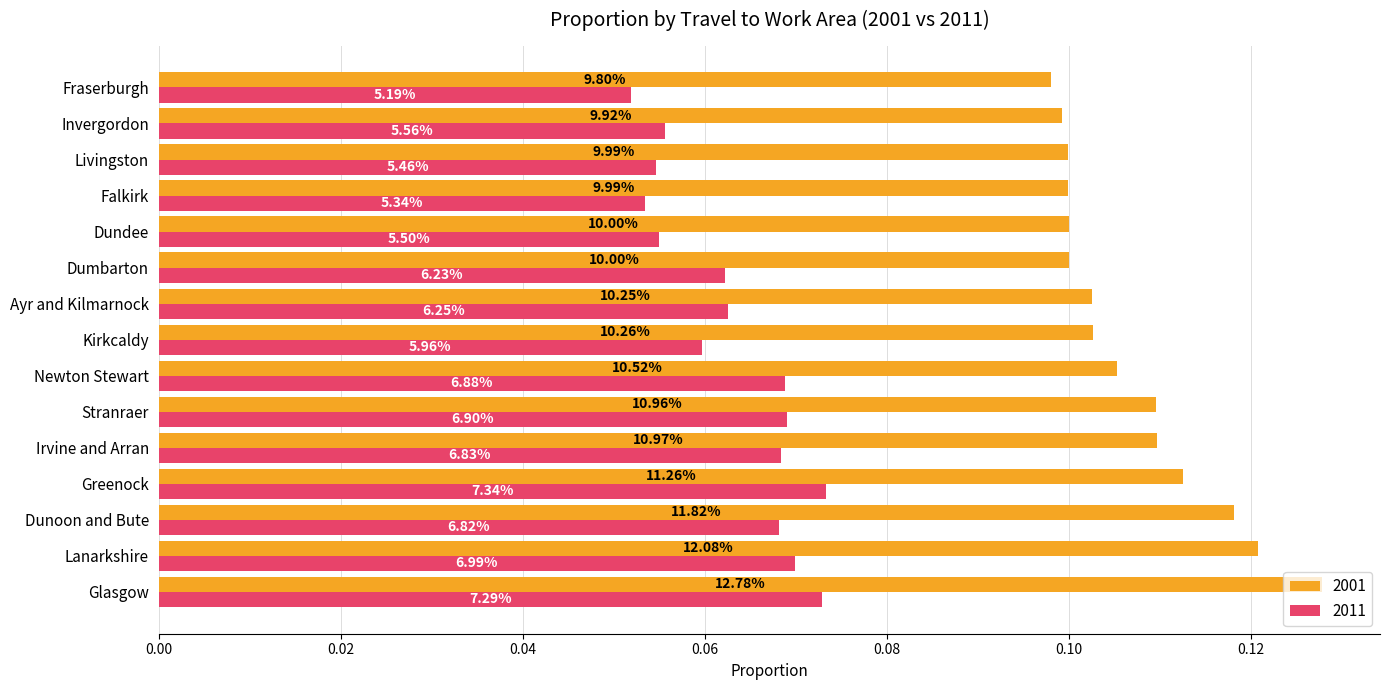

What are all the series names shown in the legend?

2001, 2011